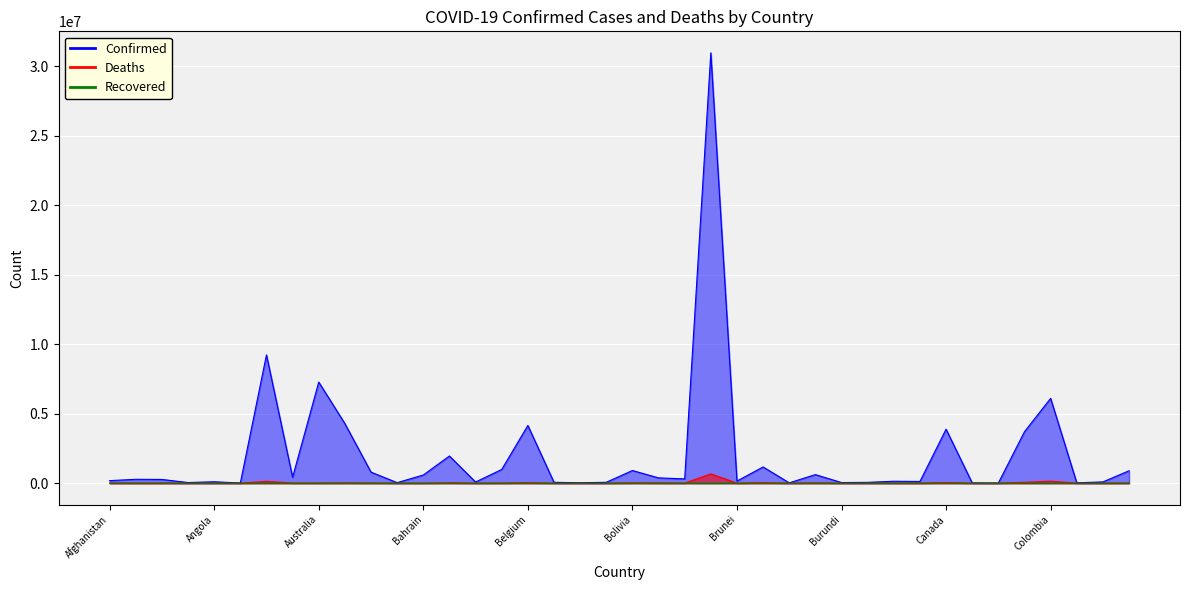

Reading left to right, transcribe all the data shown in this chart.

Confirmed: 180347	276101	265877	42894	99761	8163	9230573	422963	7276144	4286885	792767	34713	585082	1953507	80441	982867	4152558	59243	26952	59628	908862	377904	307126	30977661	148674	1164985	20899	613336	42034	56294	136262	119947	3883240	14649	7417	3702941	6103455	24079	88374	891038
Deaths: 7705	3497	6875	153	1900	138	128889	8625	8521	19921	9713	810	1488	29131	449	6978	31754	677	163	21	21948	15788	2695	666516	223	37145	384	19434	38	401	3056	1930	41065	113	193	57892	139854	385	1338	8495